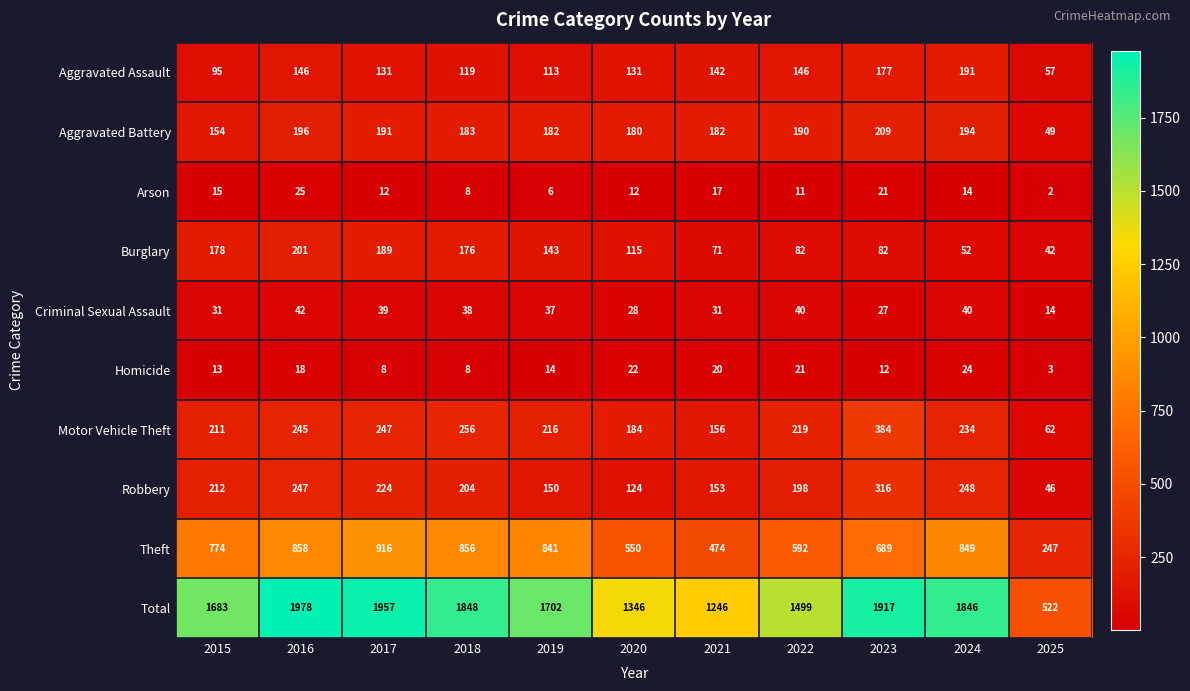

Which series has the largest total across all categories?

Total